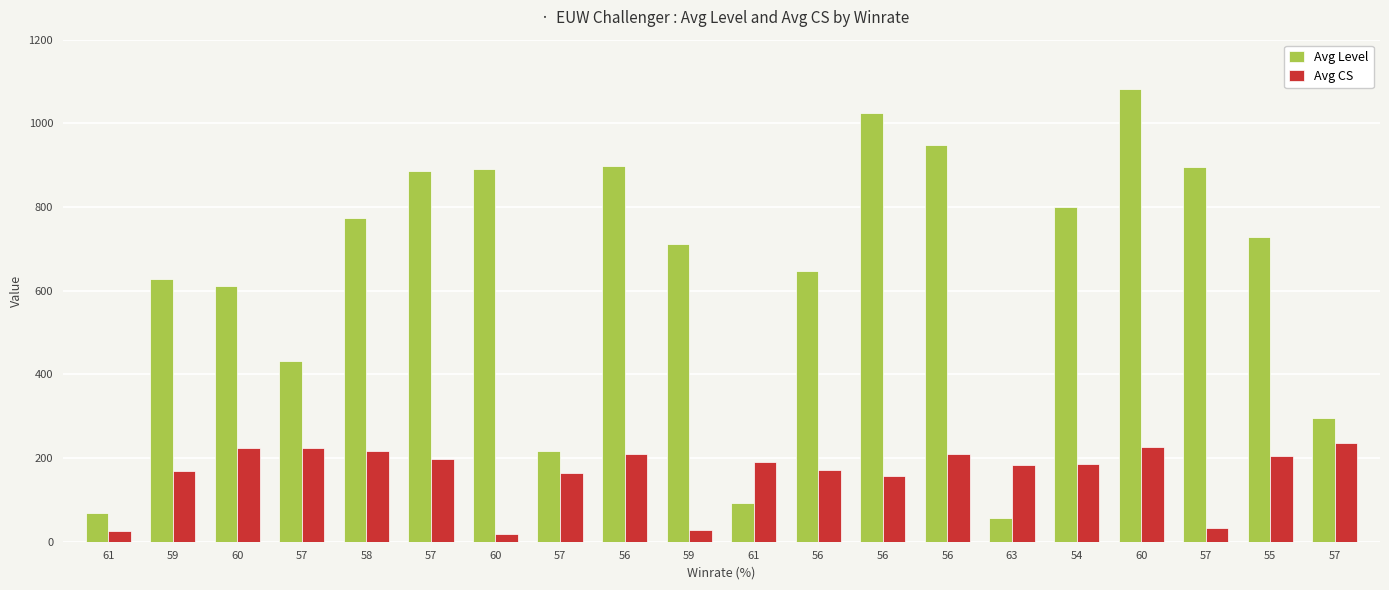

The value of Avg Level at 59 is 628.0. True or false?

True